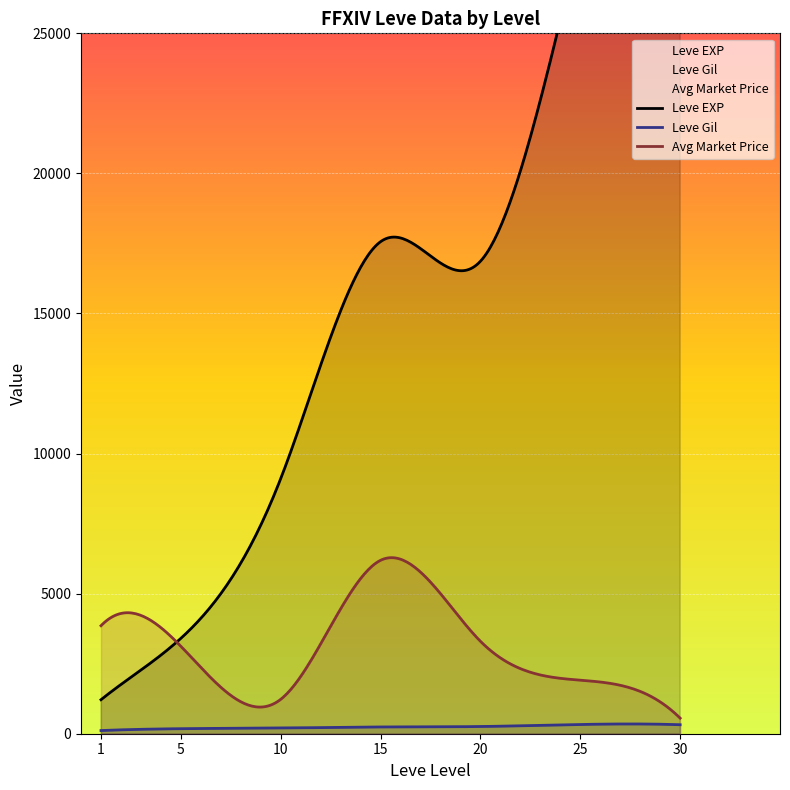

How many data points in Leve EXP are less than 12030?

20